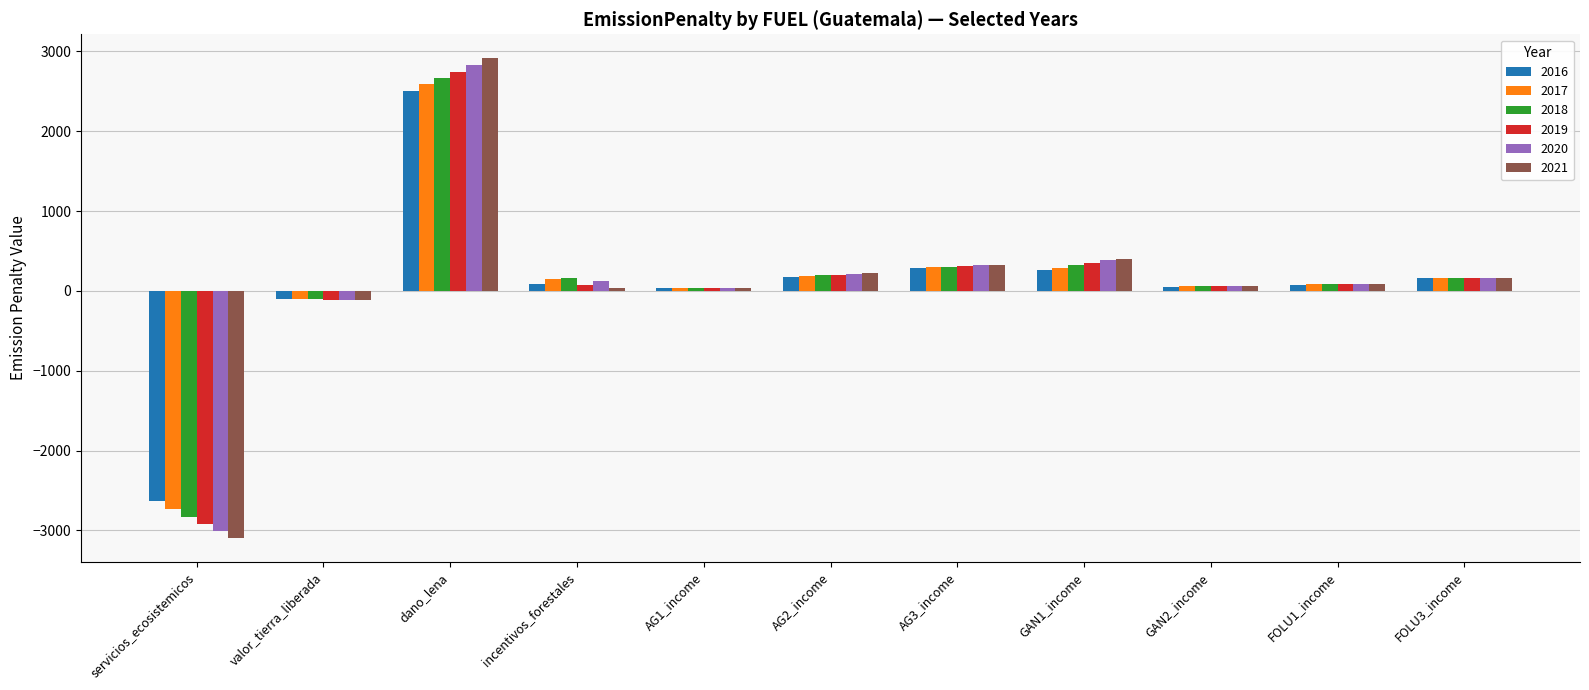

What is the maximum value shown in the chart?

2913.8